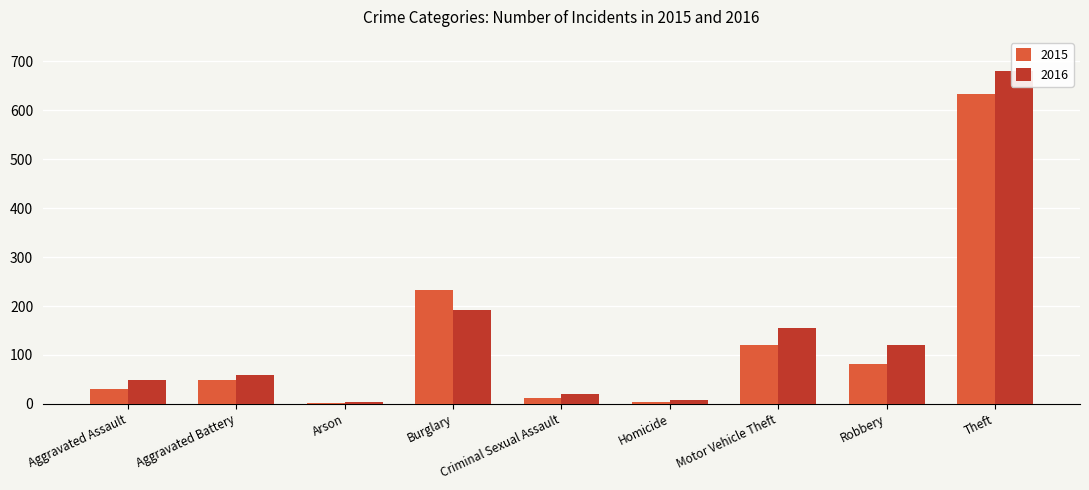

List the labels in order of 2016 value, smallest first.

Arson, Homicide, Criminal Sexual Assault, Aggravated Assault, Aggravated Battery, Robbery, Motor Vehicle Theft, Burglary, Theft